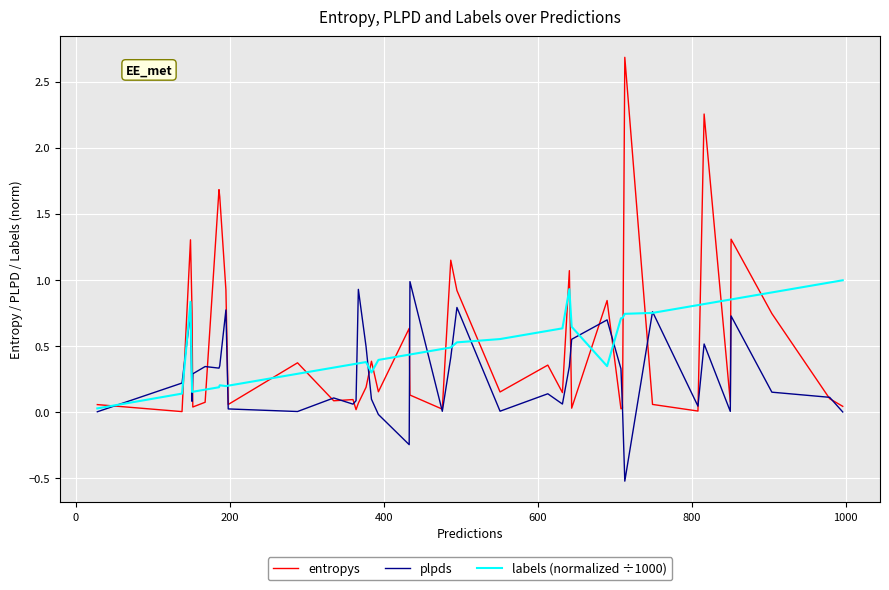

What is the sum of all labels (normalized ÷1000) values?

20.2